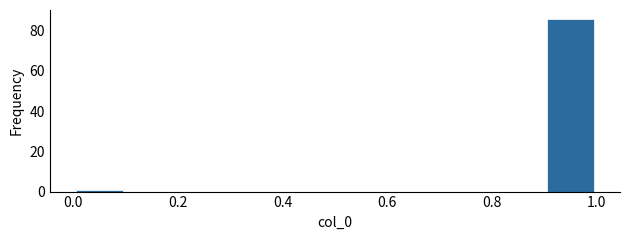

Reading left to right, transcribe this chart: for each bar, give the range it covers on the x-axis and its height. The values are not printed on the chart, so give them approximately, as read against the axis.

0.0 to 0.1: under 2
0.1 to 0.2: 0
0.2 to 0.3: 0
0.3 to 0.4: 0
0.4 to 0.5: 0
0.5 to 0.6: 0
0.6 to 0.7: 0
0.7 to 0.8: 0
0.8 to 0.9: 0
0.9 to 1.0: 86